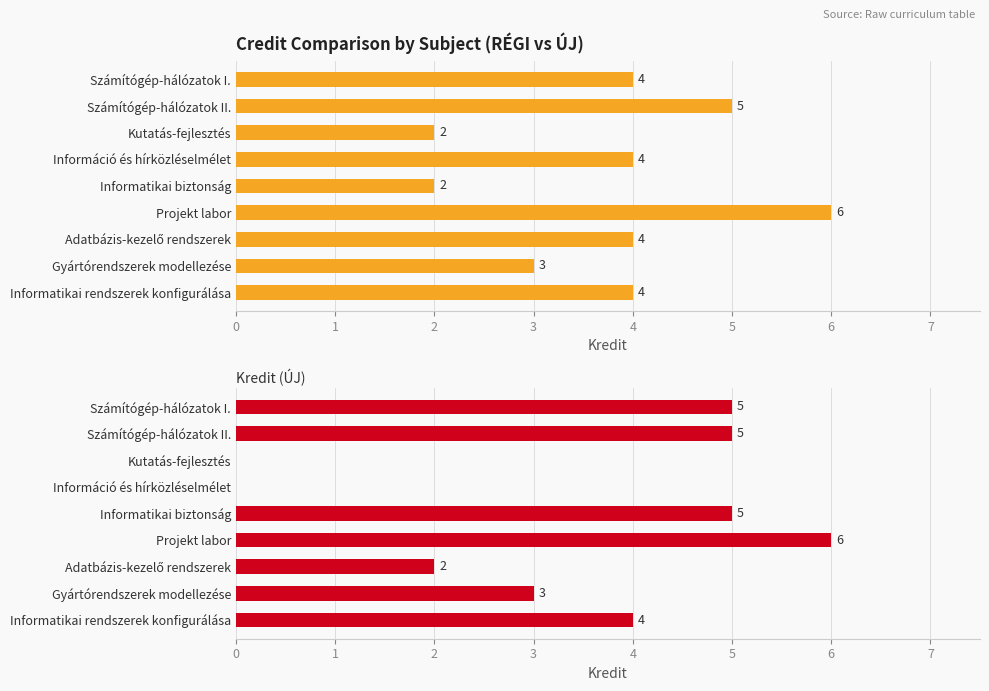

List the series in order of their overall mean, highest first.

Kredit (RÉGI), Kredit (ÚJ)